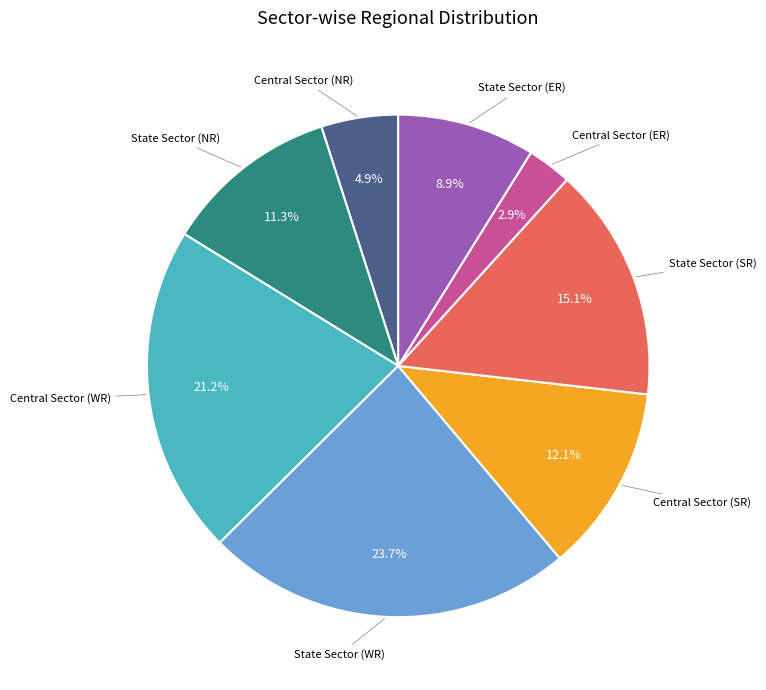

Is there any slice that represents more than half of the pie?

No